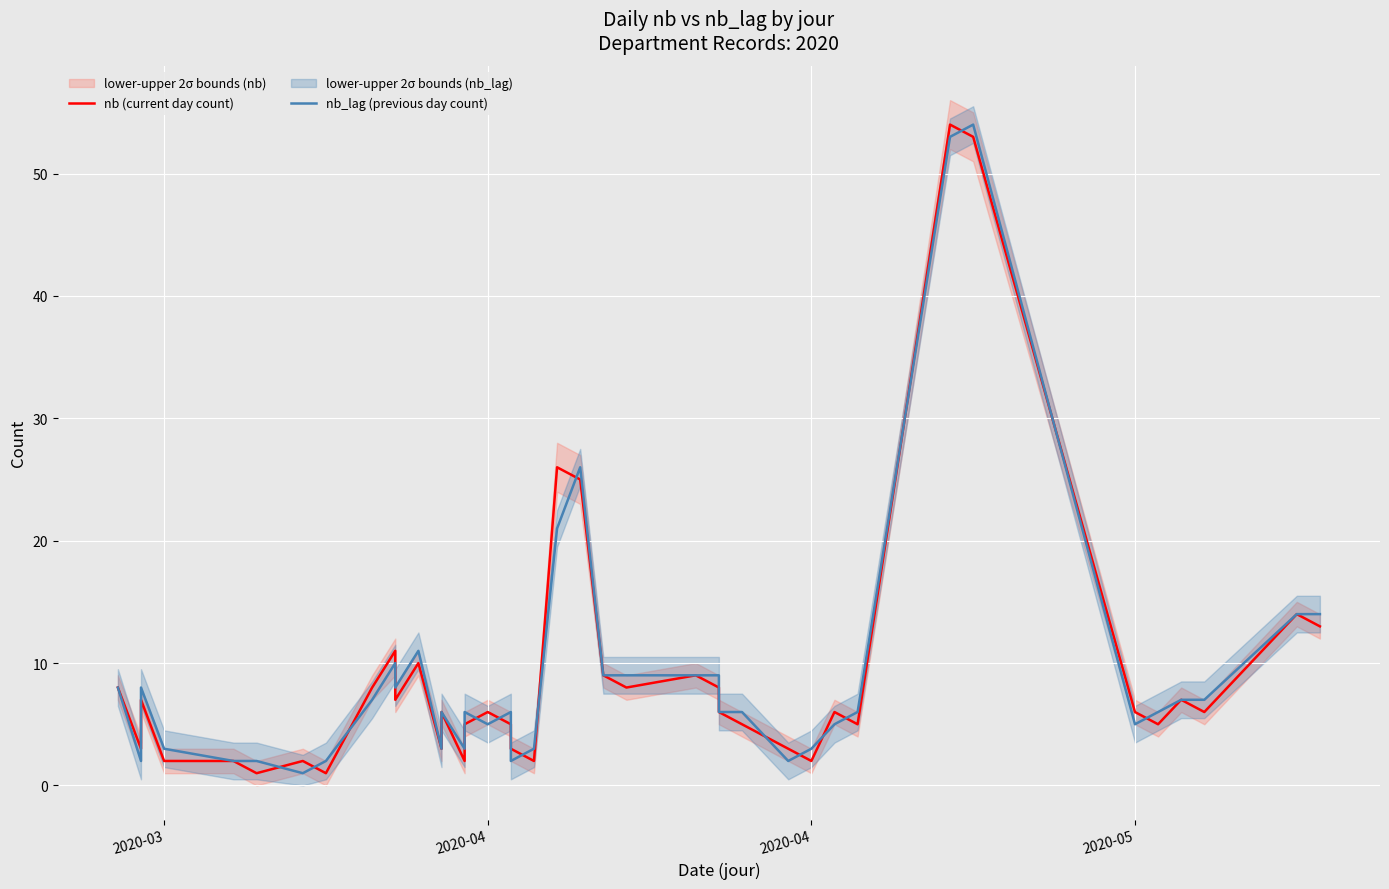

In nb_lag (previous day count), how many points are lower than both neighbors (excluding endpoints)?

9